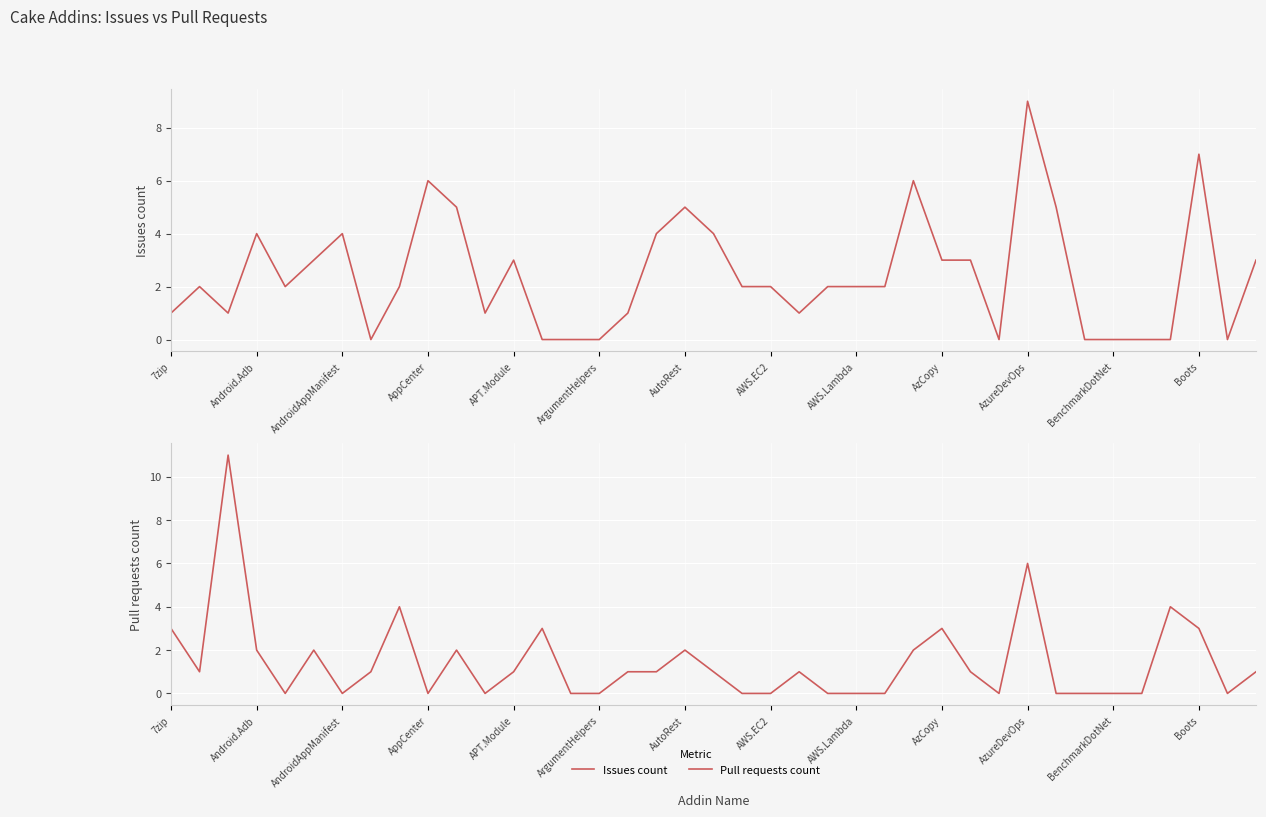

What is the greatest value displayed?

11